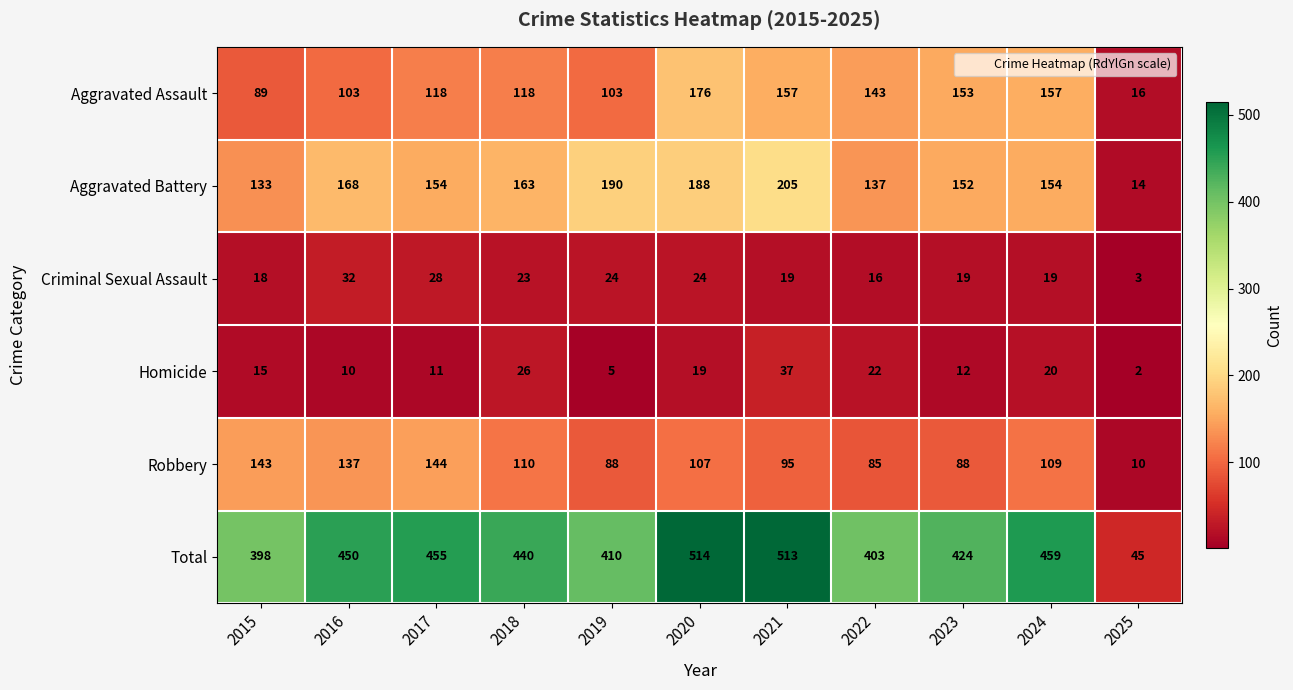

What is the total value across all series at 2020?

1028